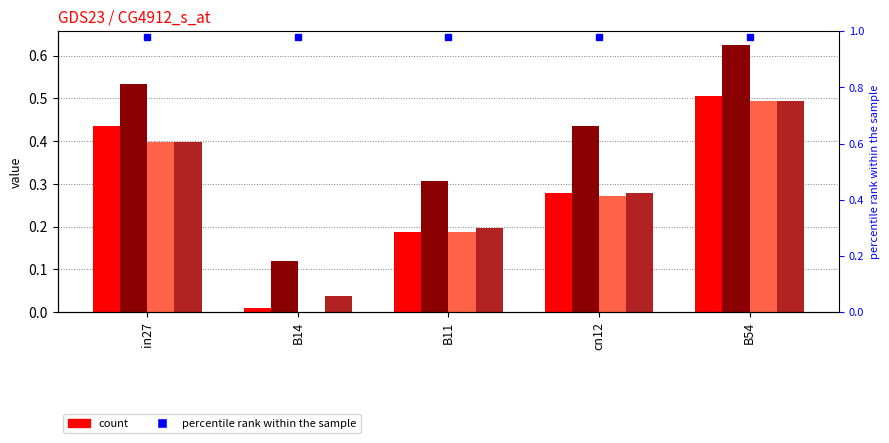

Which label corresponds to the smallest value in the chart?

B14